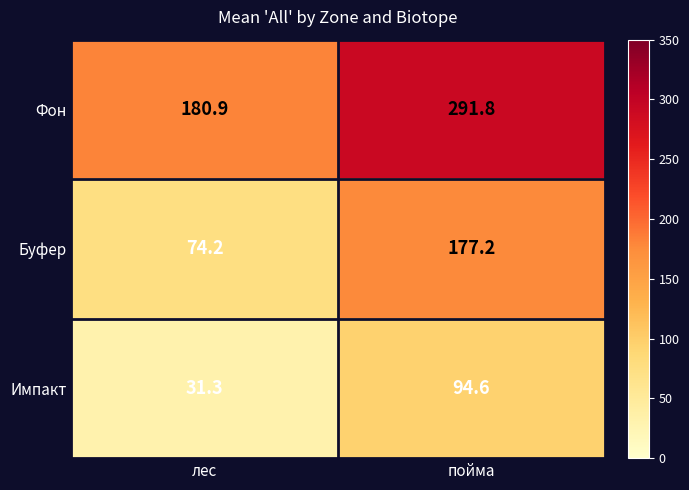

Count the number of data series in this chart.

3